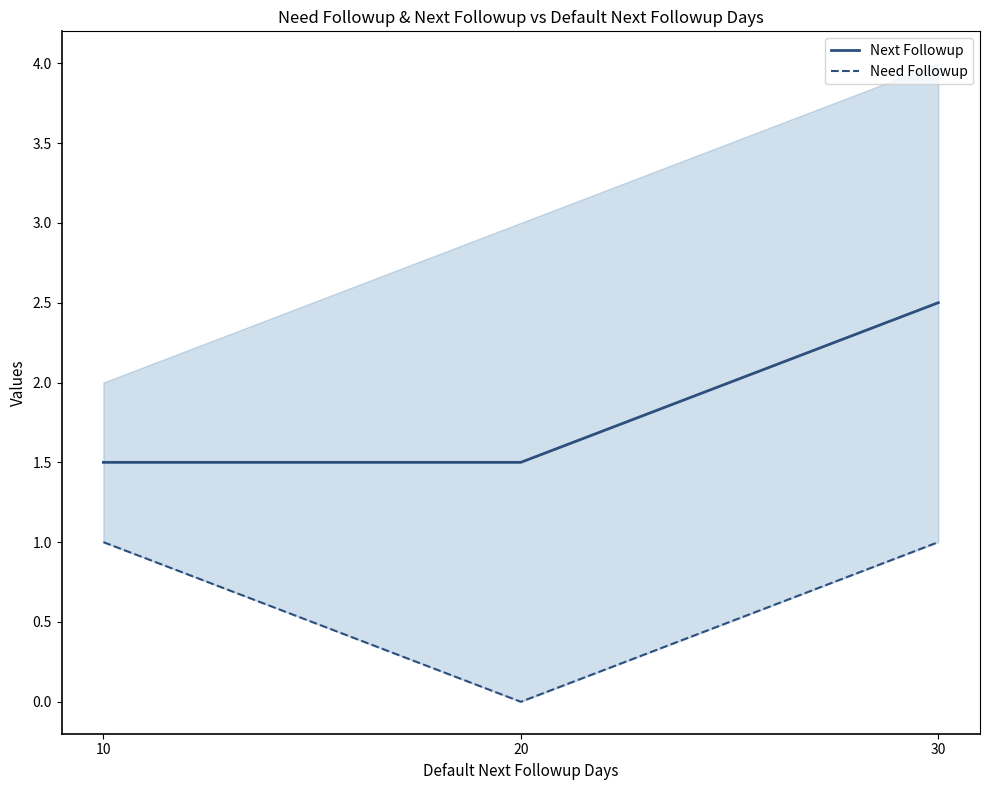

What are all the series names shown in the legend?

Next Followup, Need Followup